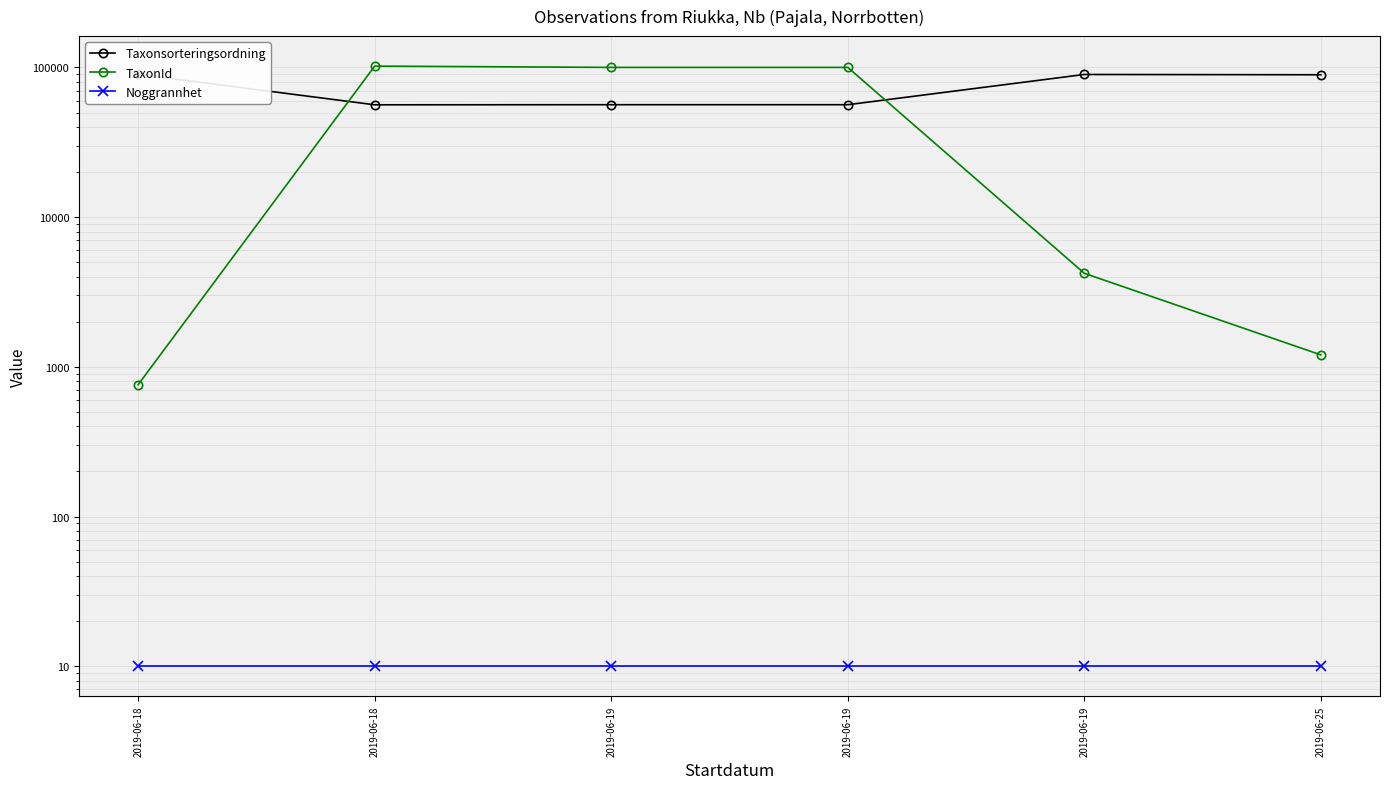

At how many categories does at least one series exceed 2071?

6